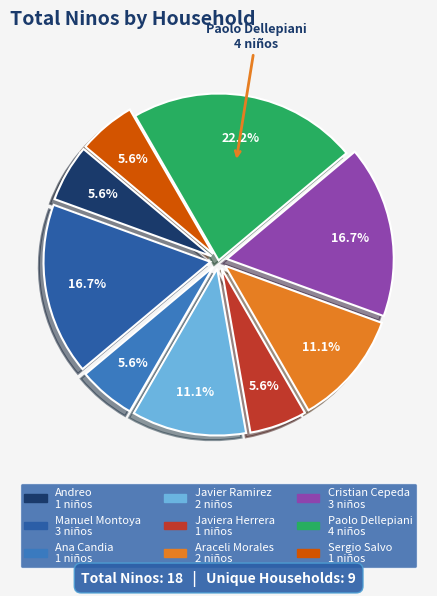

Count the number of slices in the pie.

9